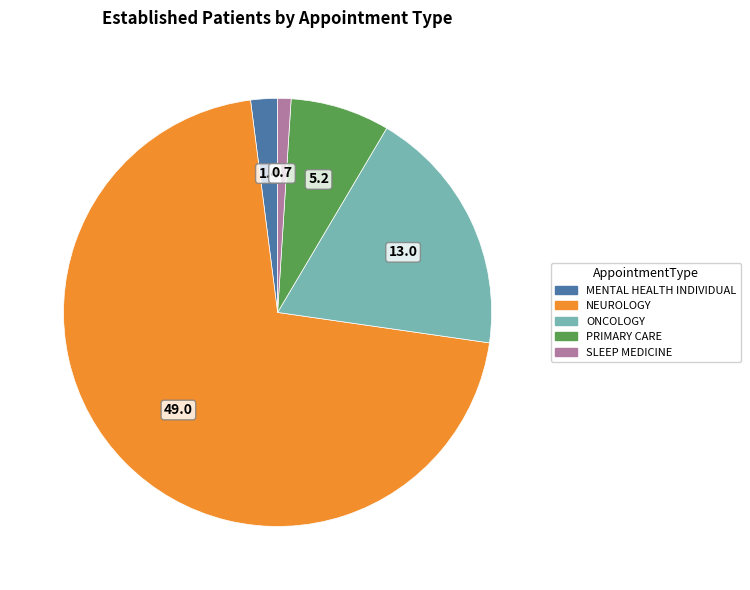

Is there any slice that represents more than half of the pie?

Yes